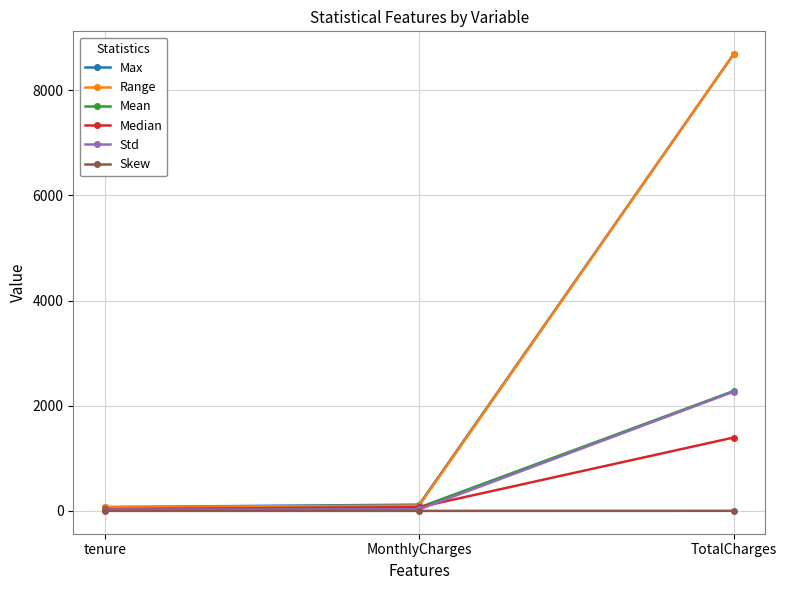

The value of Skew at MonthlyCharges is -0.2. True or false?

True